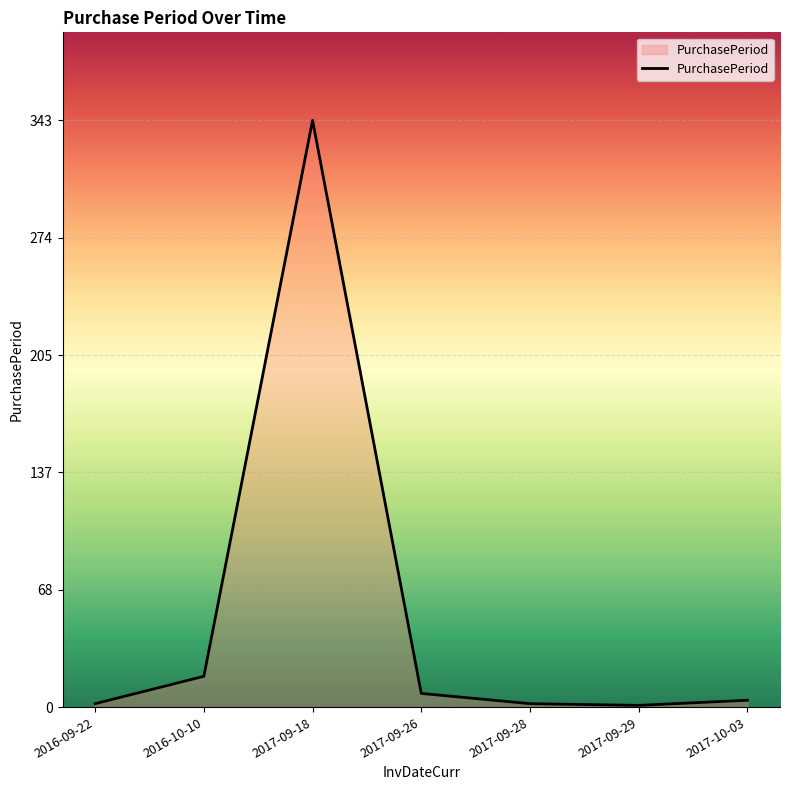

What is the greatest value displayed?

343